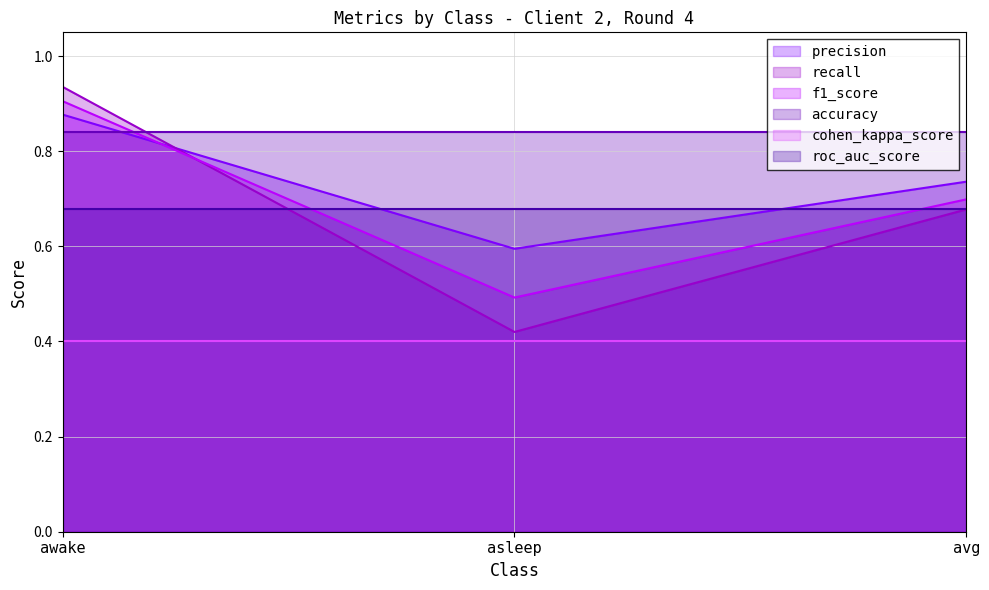

Is the value of precision at asleep greater than the value of f1_score at asleep?

Yes